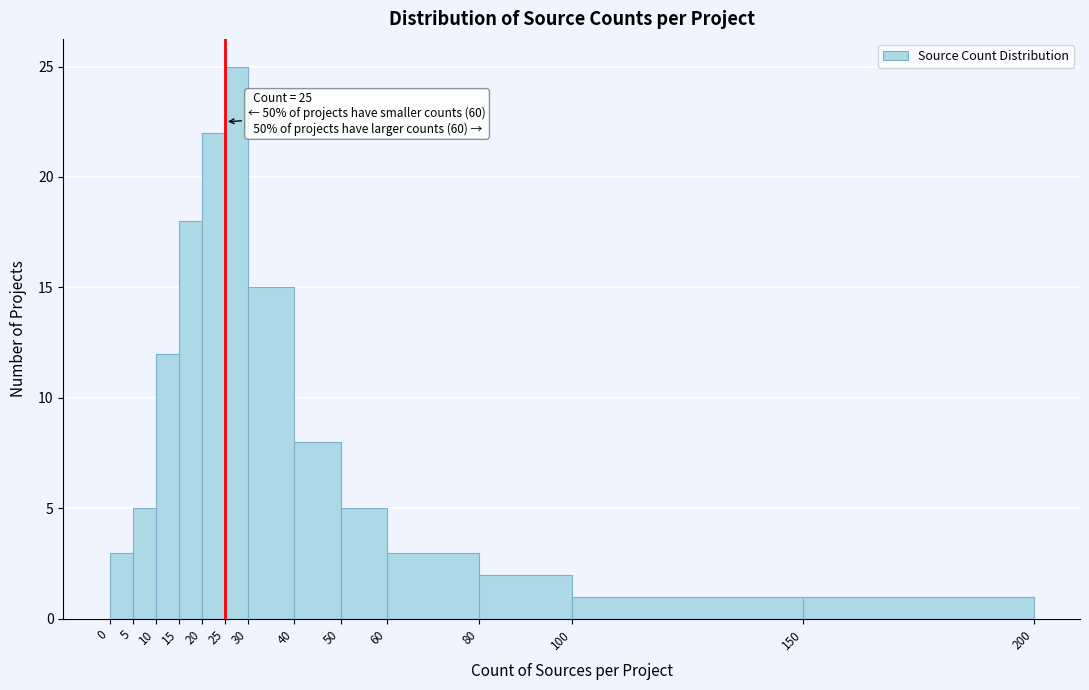

Which range on the x-axis has the tallest bar?

25 to 30